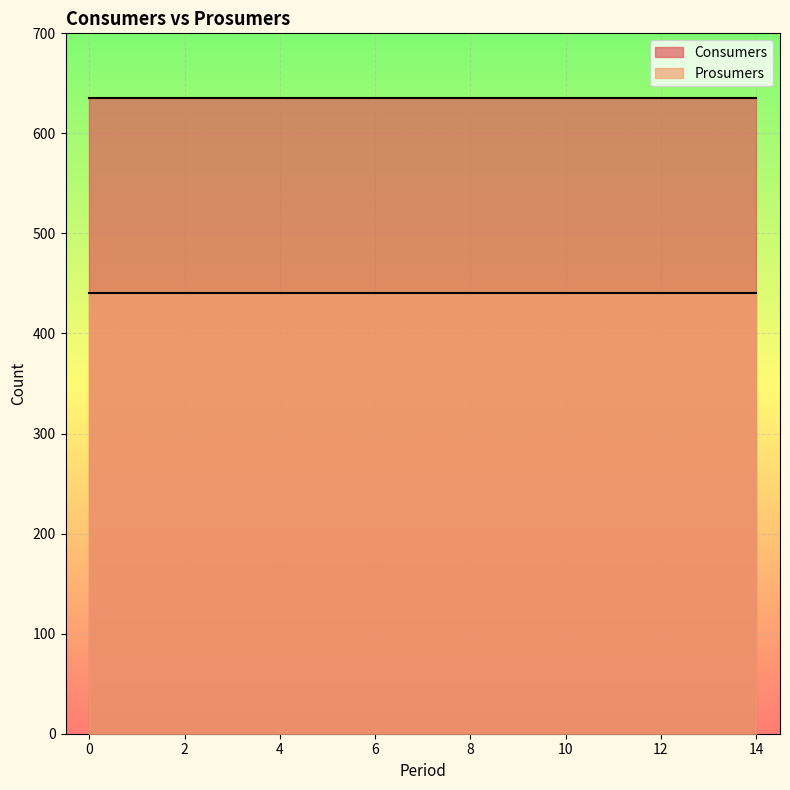

Which series changed the most between 1 and 11?

Consumers